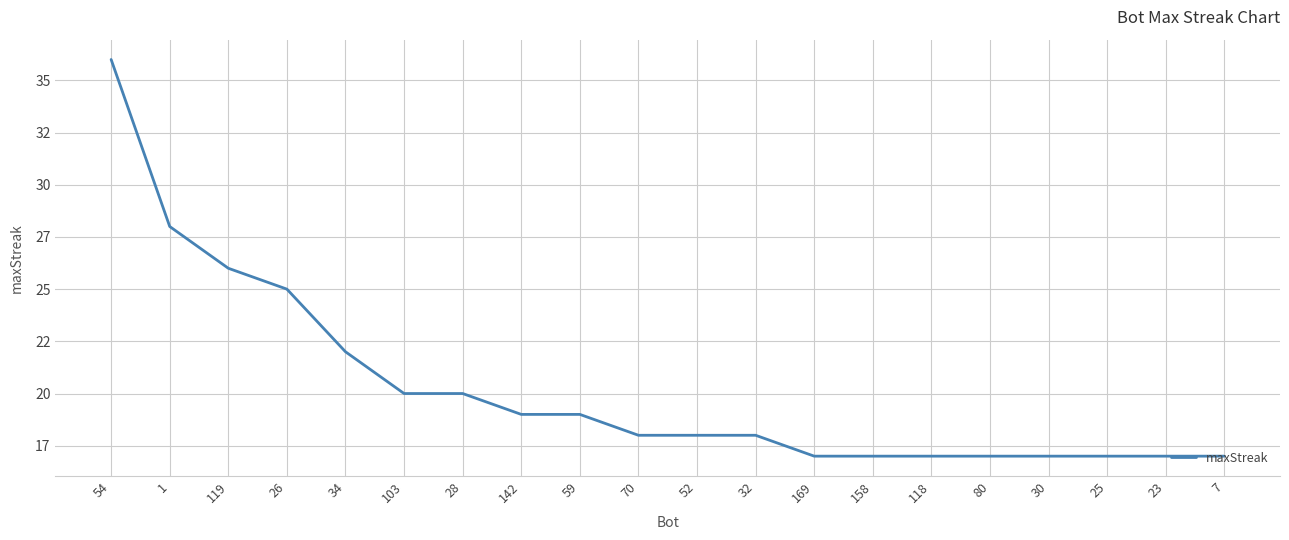

Between 80 and 103, which is larger?

103